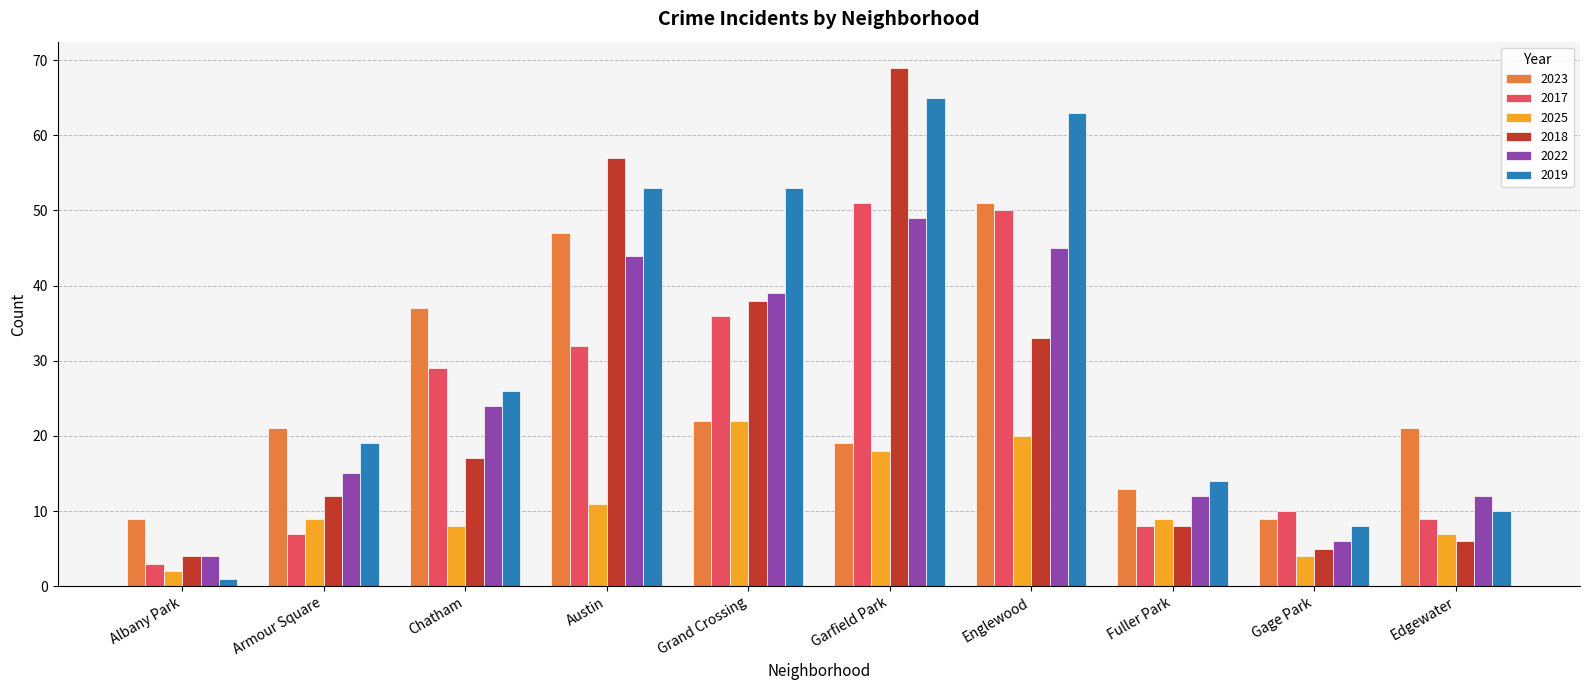

How many categories are shown in the chart?

10